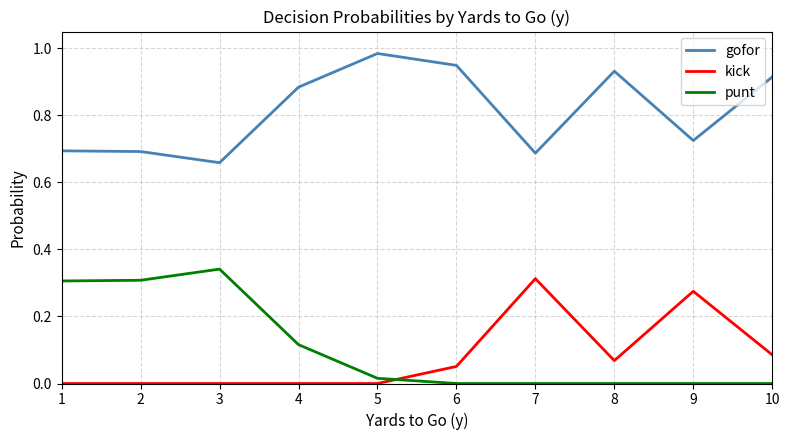

Which series has the largest total across all categories?

gofor